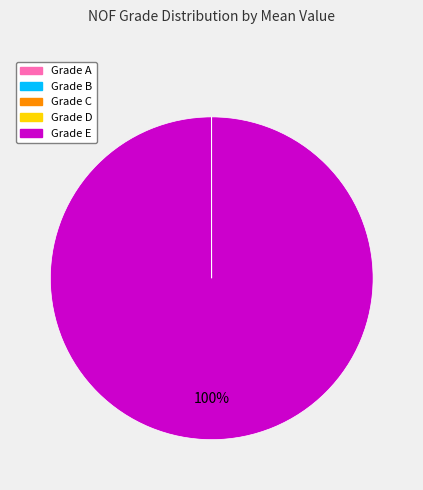

To the nearest percent, what is the average slice percentage?

20%